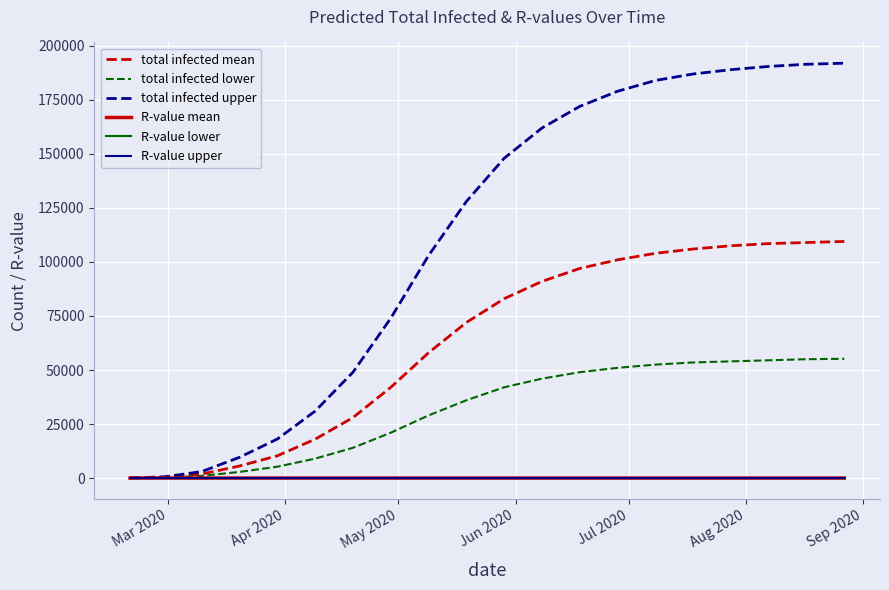

How many lines are shown in the chart?

6